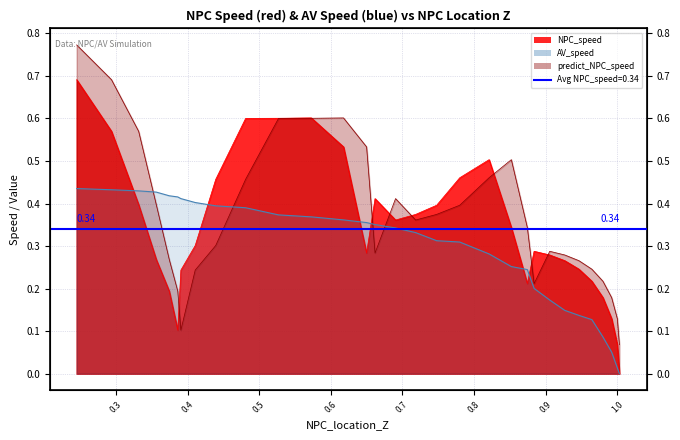

Is it true that predict_NPC_speed equals 0.3 at 0.9923912635216355?

False